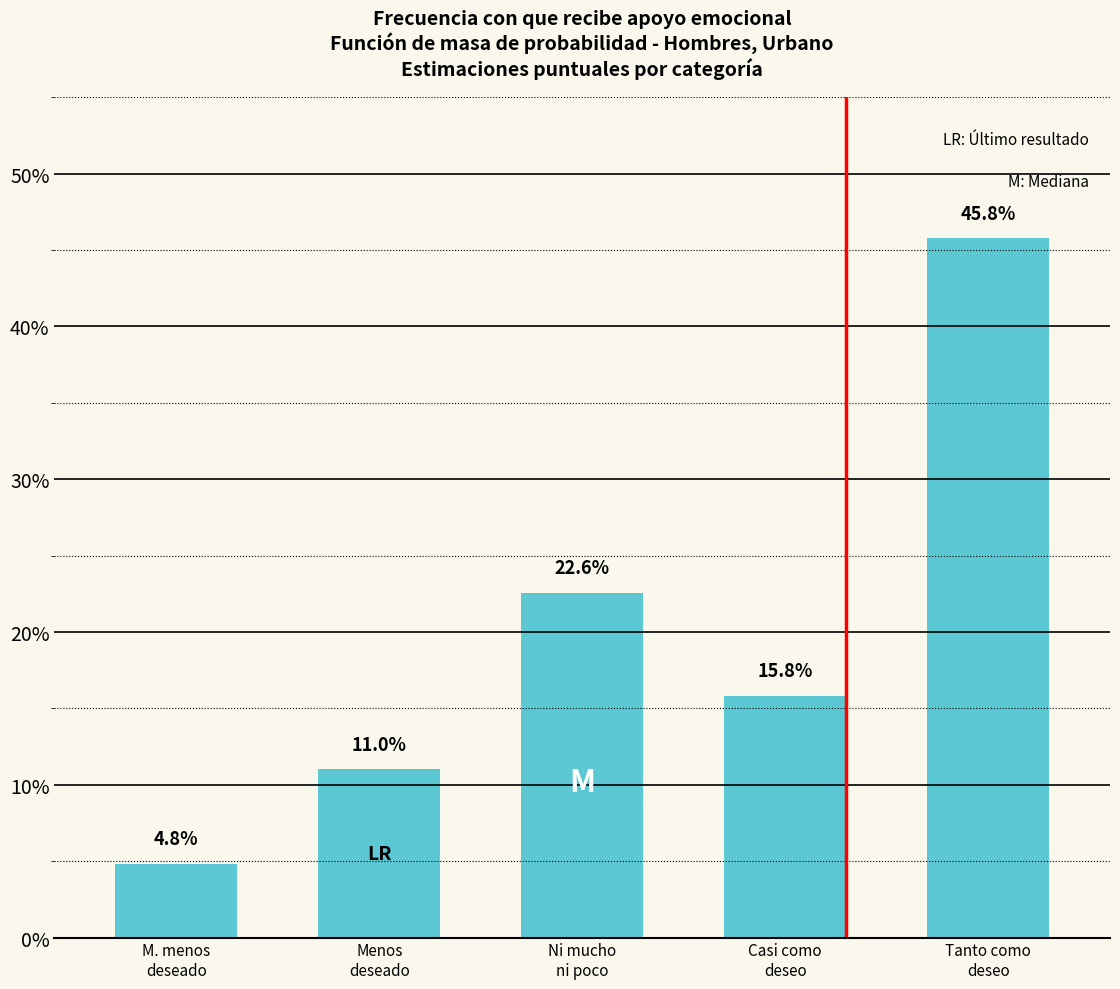

Does the chart contain any negative values?

No